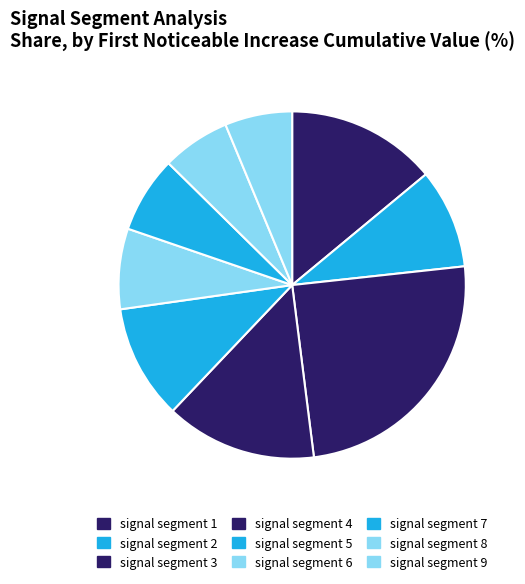

True or false: signal segment 2 accounts for 9% of the total.

True